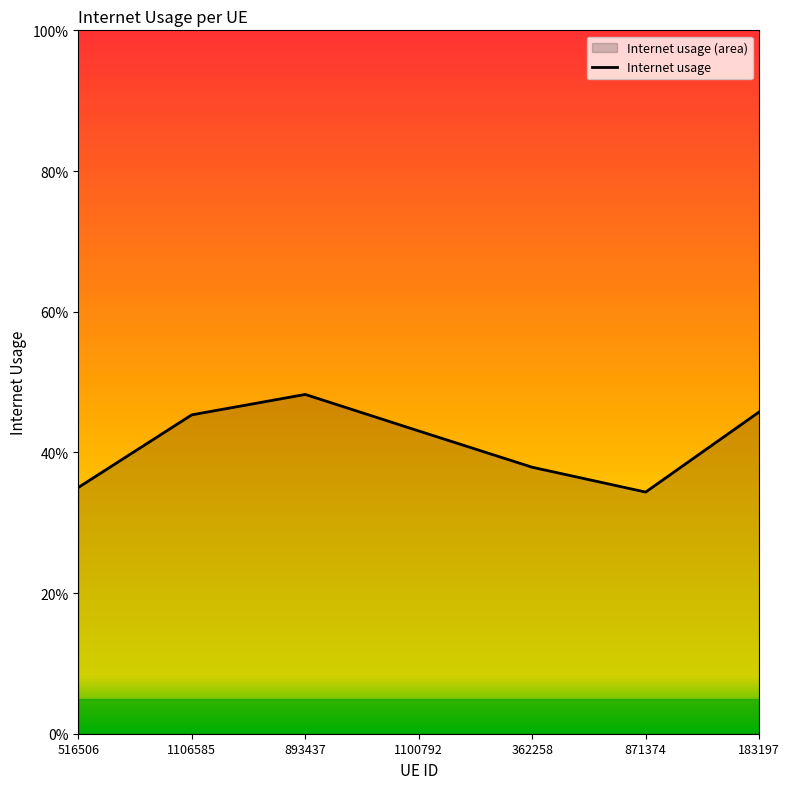

Is it true that the value at 1100792 is 0.4?

True